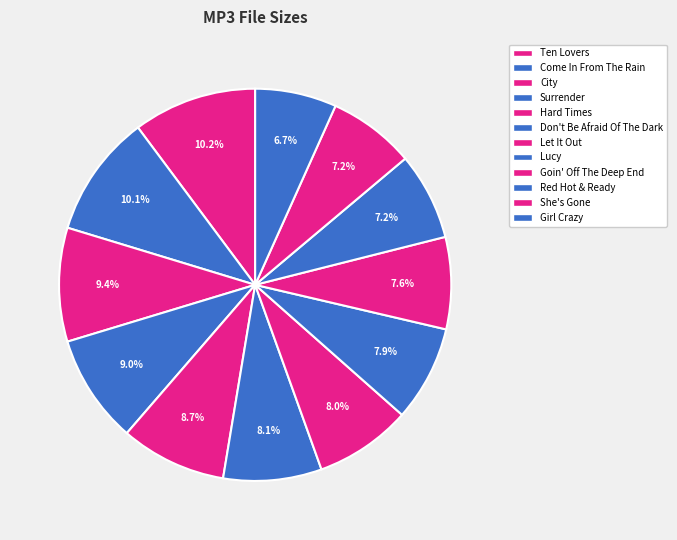

Rank the categories by value from highest to lowest.

10 - Ten Lovers.mp3, 06 - Come In From The Rain.mp3, 05 - City.mp3, 12 - Surrender.mp3, 01 - Hard Times.mp3, 03 - Don't Be Afraid Of The Dark.mp3, 09 - Let It Out.mp3, 02 - Lucy.mp3, 11 - Goin' Off The Deep End.mp3, 07 - Red Hot & Ready.mp3, 08 - She's Gone.mp3, 04 - Girl Crazy.mp3